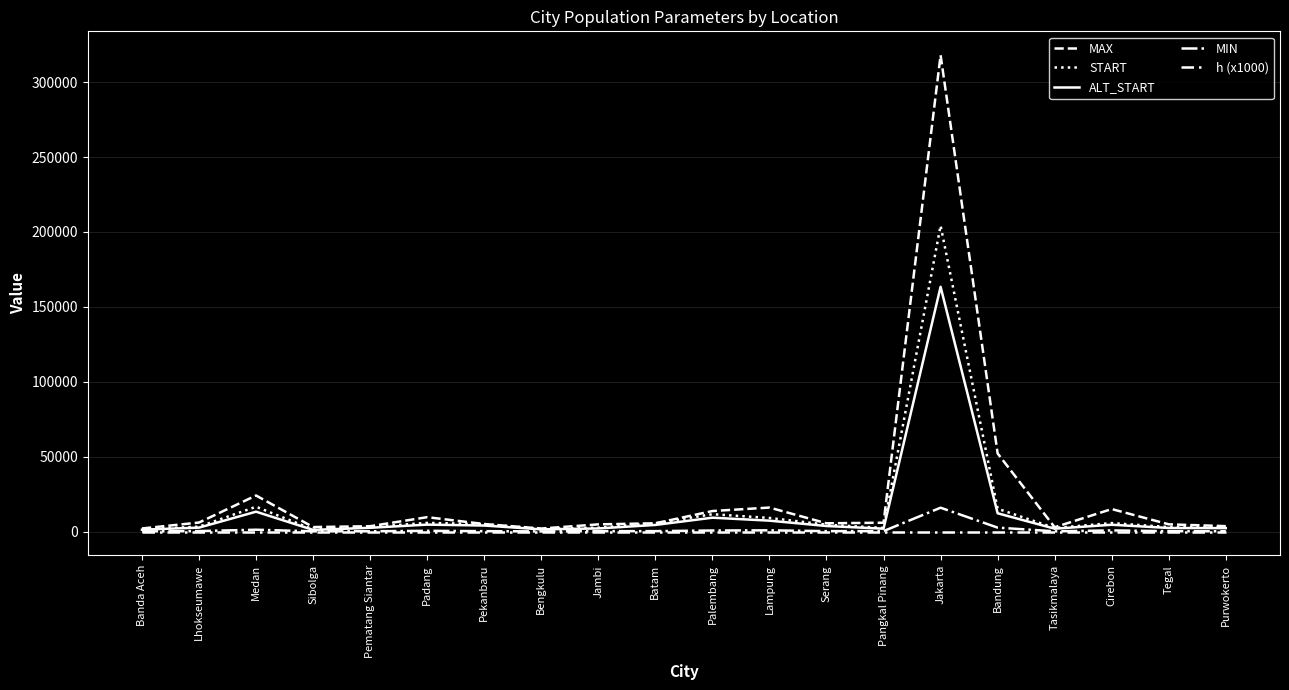

Which series has the largest total across all categories?

MAX